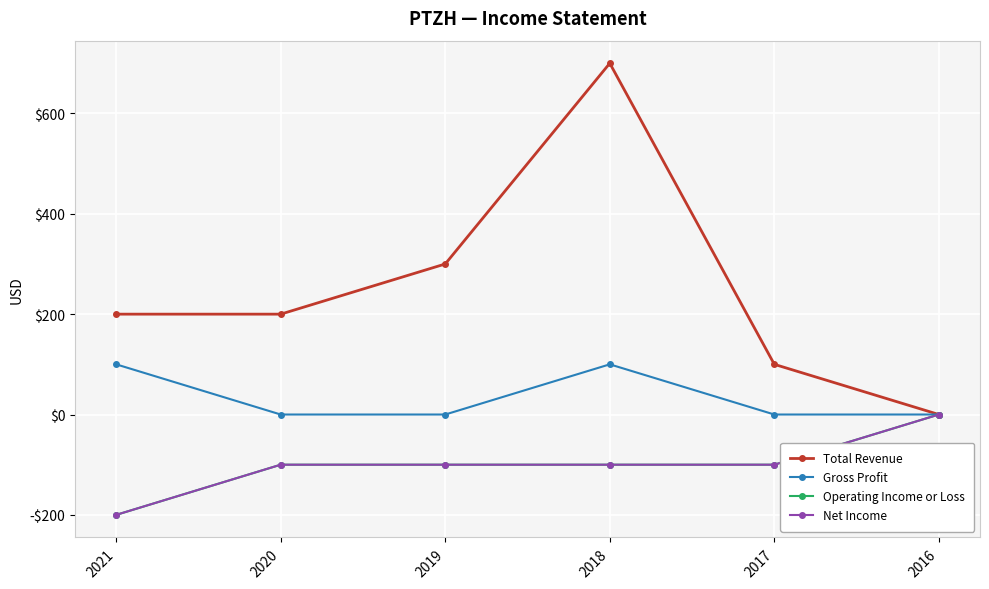

Does the chart have visible grid lines?

Yes